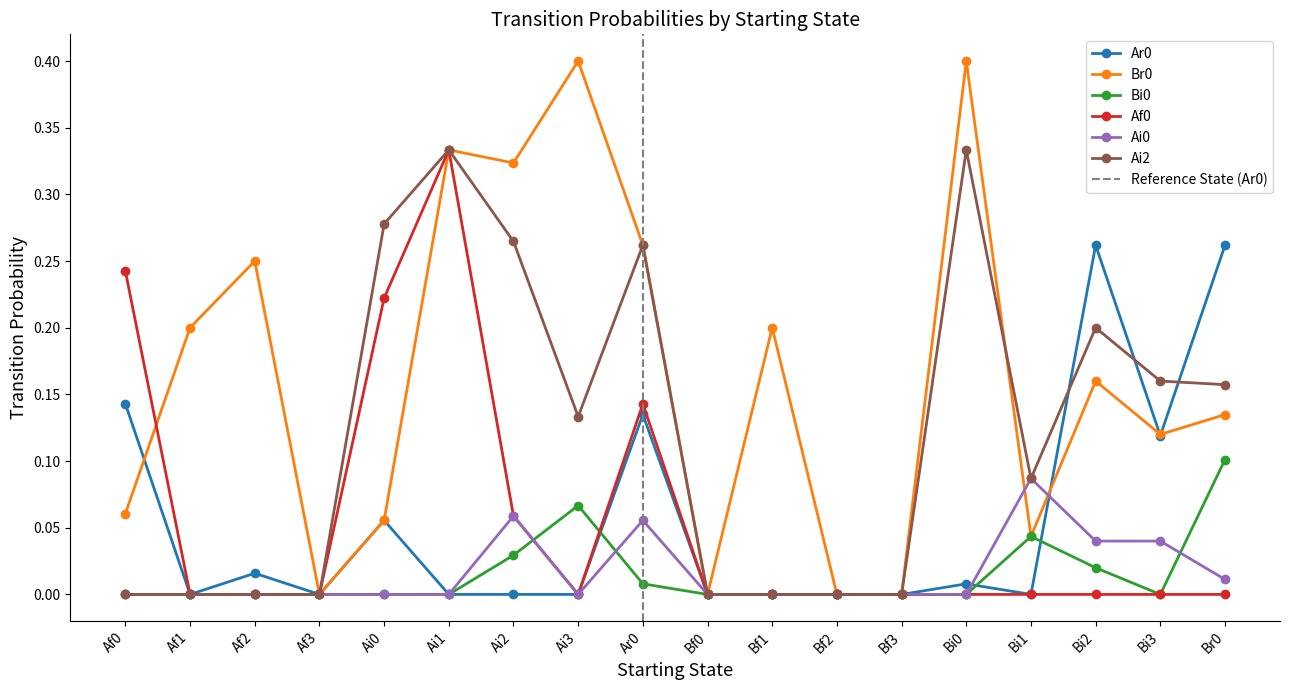

Does the chart have visible grid lines?

No